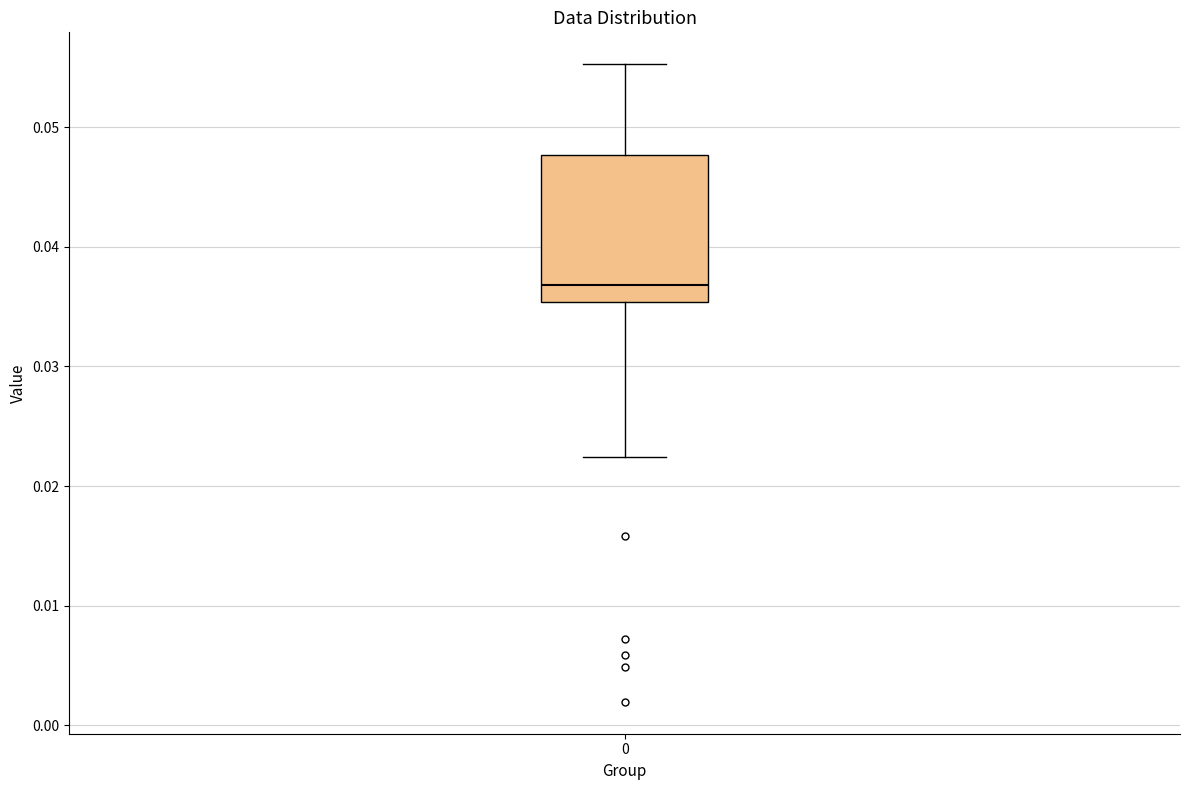

Read this box plot against the y-axis: the position of the median line, the range covered by the box, and the ends of both whiskers. The values are not printed on the chart, so give them approximately, as read against the axis.

median 0.037, box 0.035 to 0.048, whiskers 0.022 to 0.055